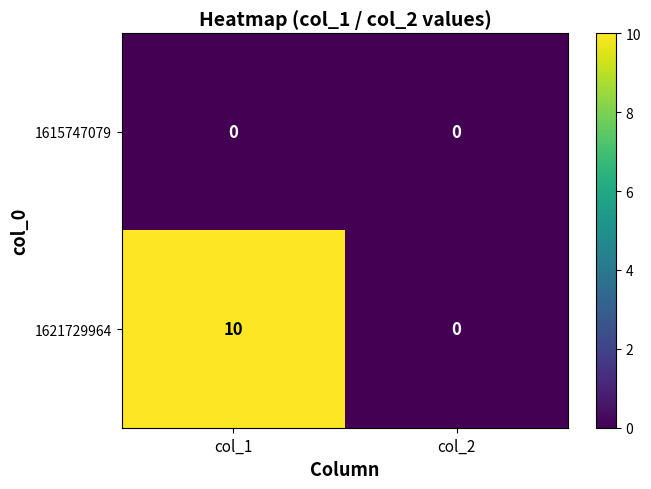

At which label does 1621729964 reach its minimum?

col_2